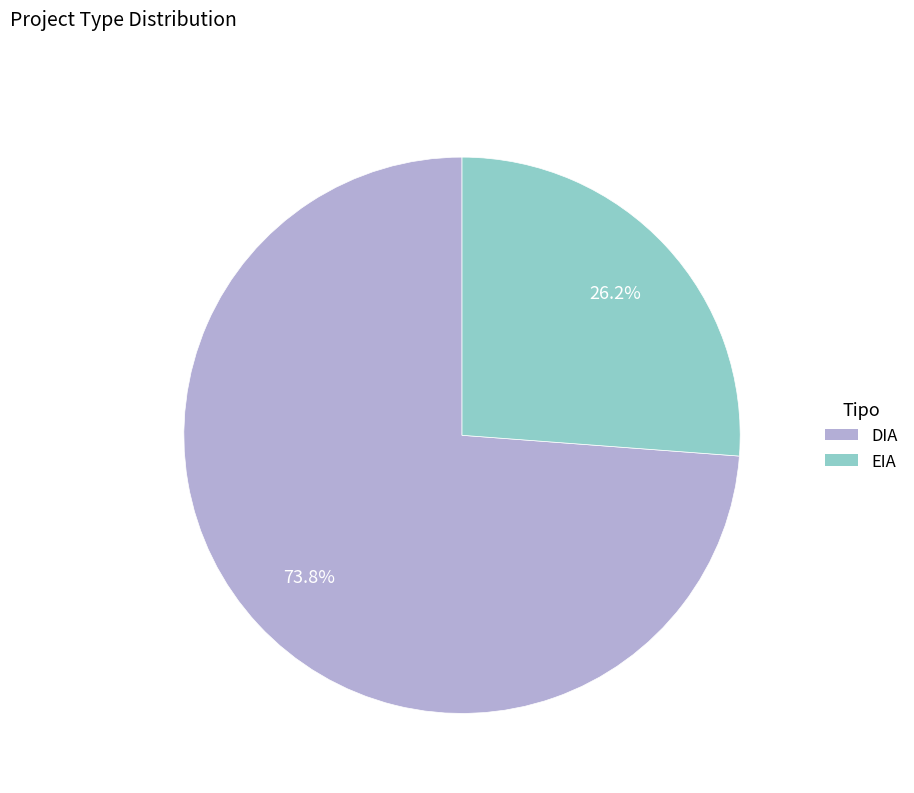

What is the ratio of the value at EIA to the value at DIA?

0.4